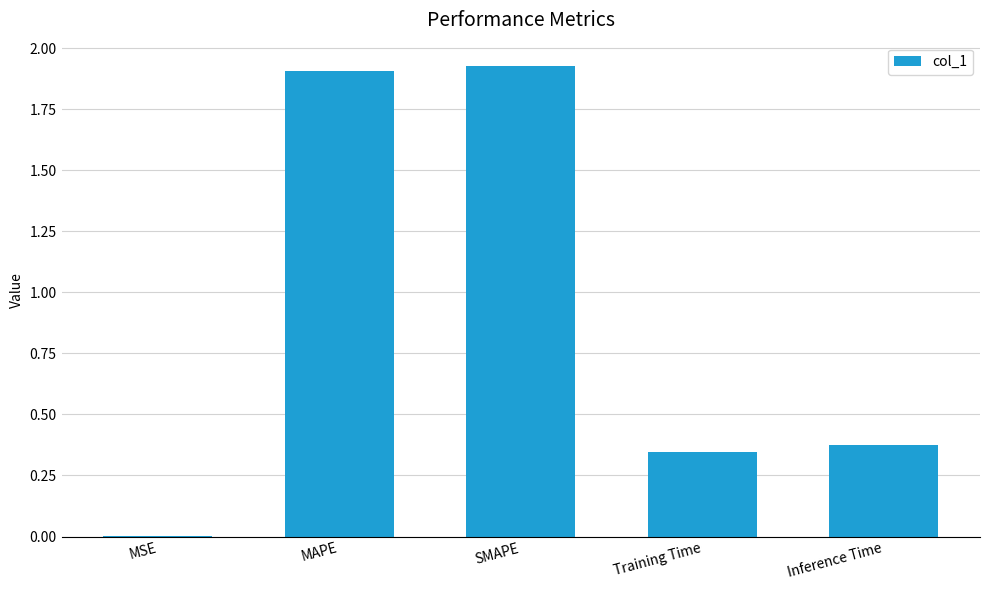

Is it true that the value at MAPE is 1.9?

True